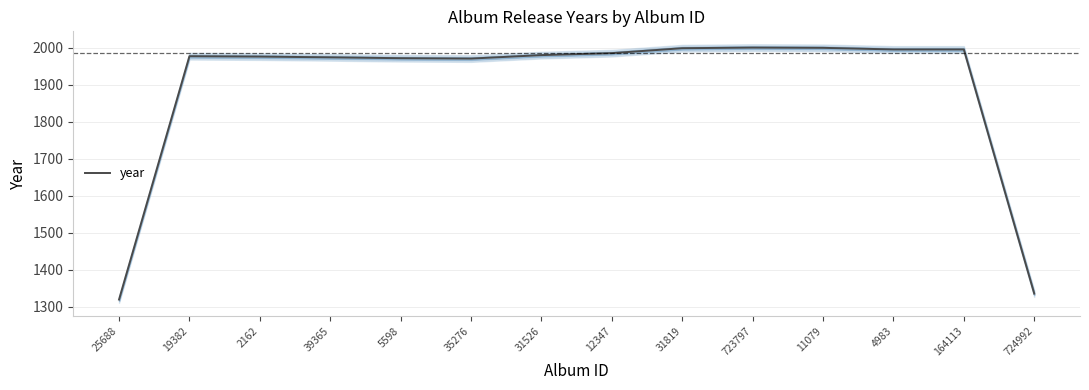

What is the minimum value shown in the chart?

1319.7